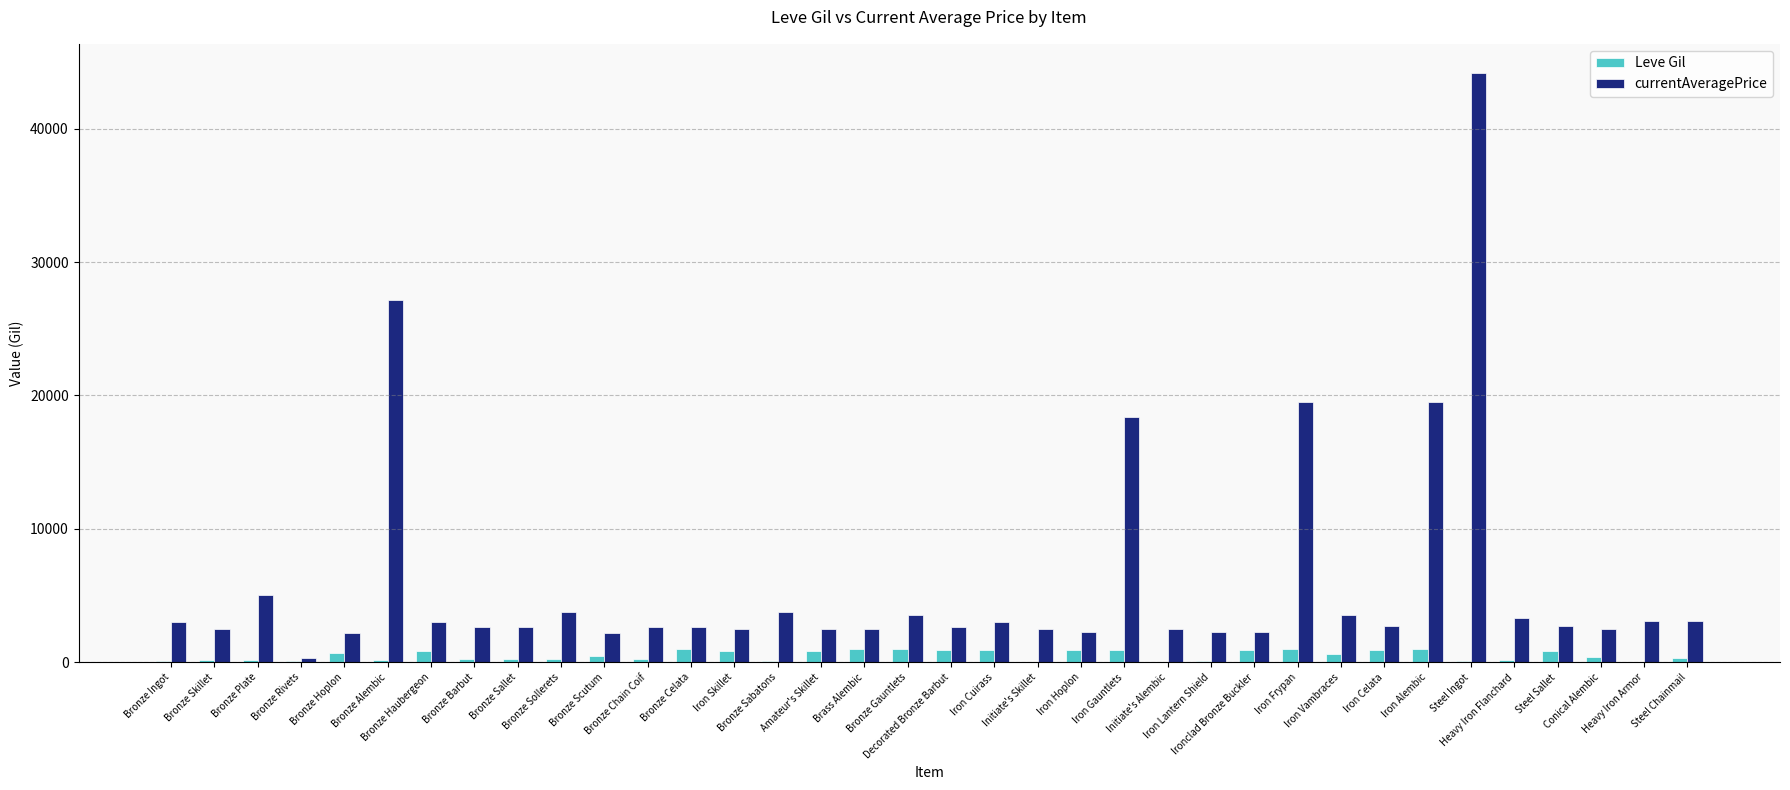

Which series has the largest total across all categories?

currentAveragePrice